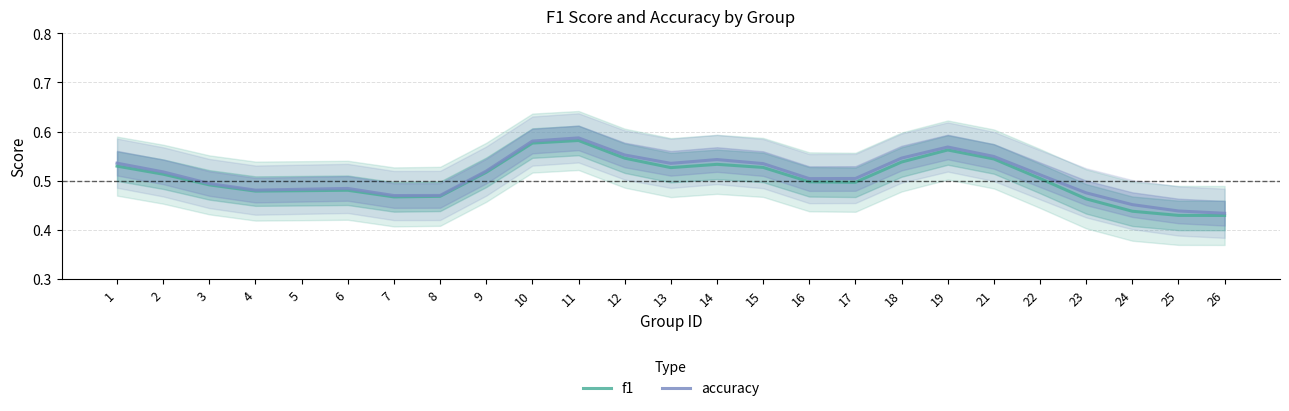

What are all the series names shown in the legend?

f1, accuracy